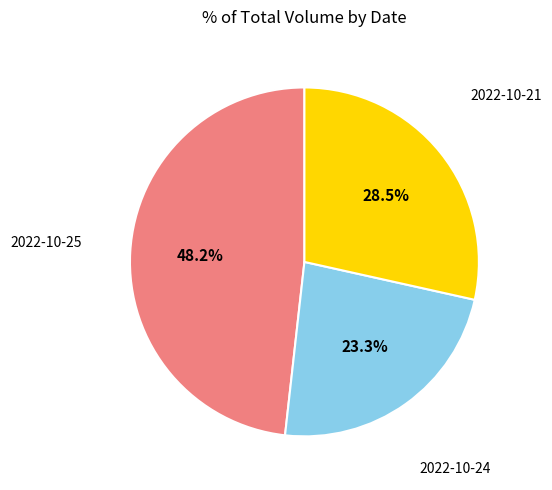

What is the ratio of the value at 2022-10-21 to the value at 2022-10-25?

0.6